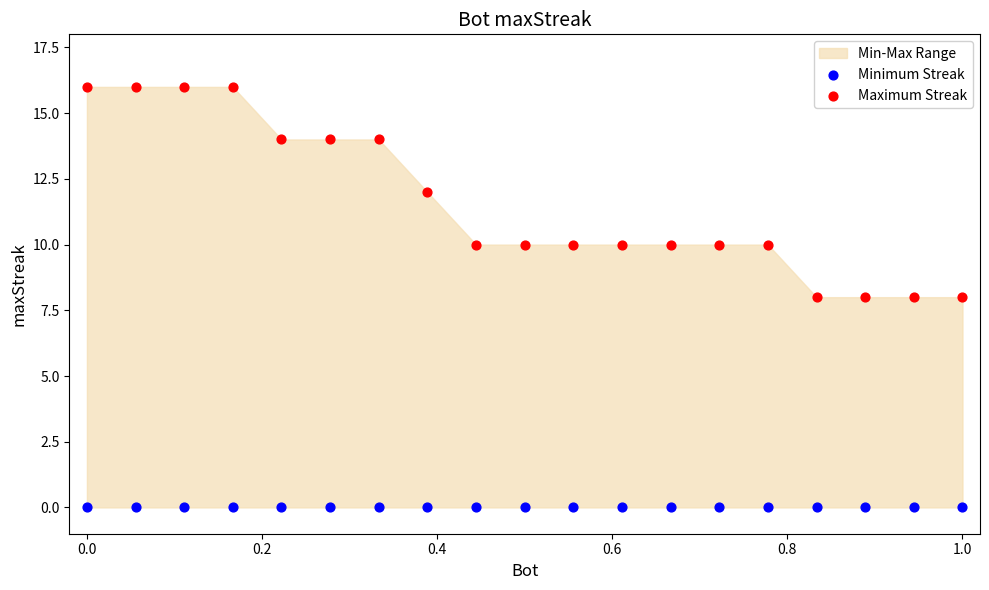

Which series contains the lowest Y value?

Minimum Streak